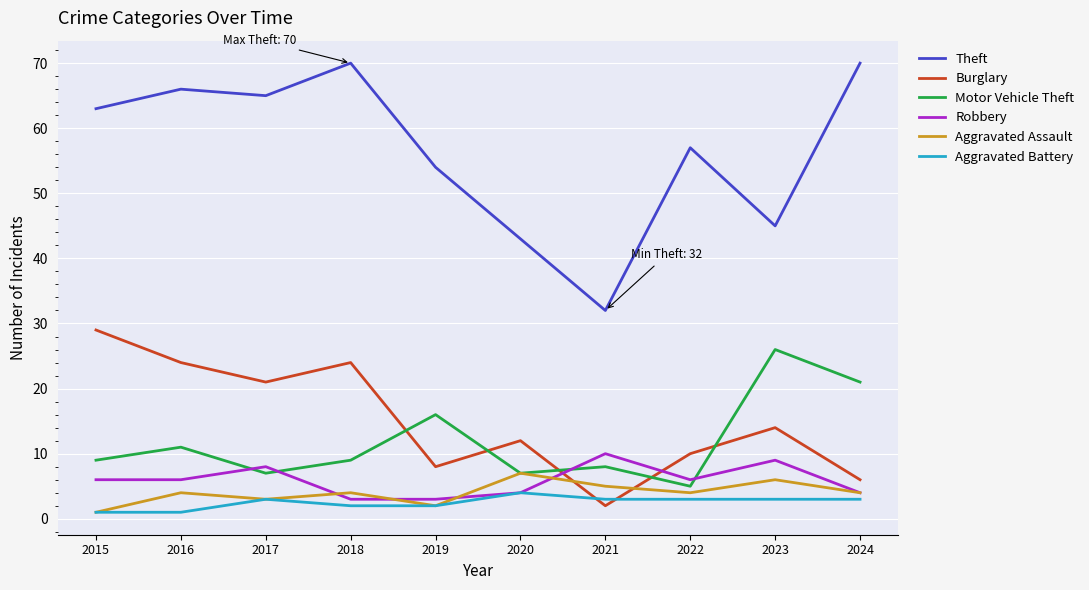

In Theft, how many points are lower than both neighbors (excluding endpoints)?

3